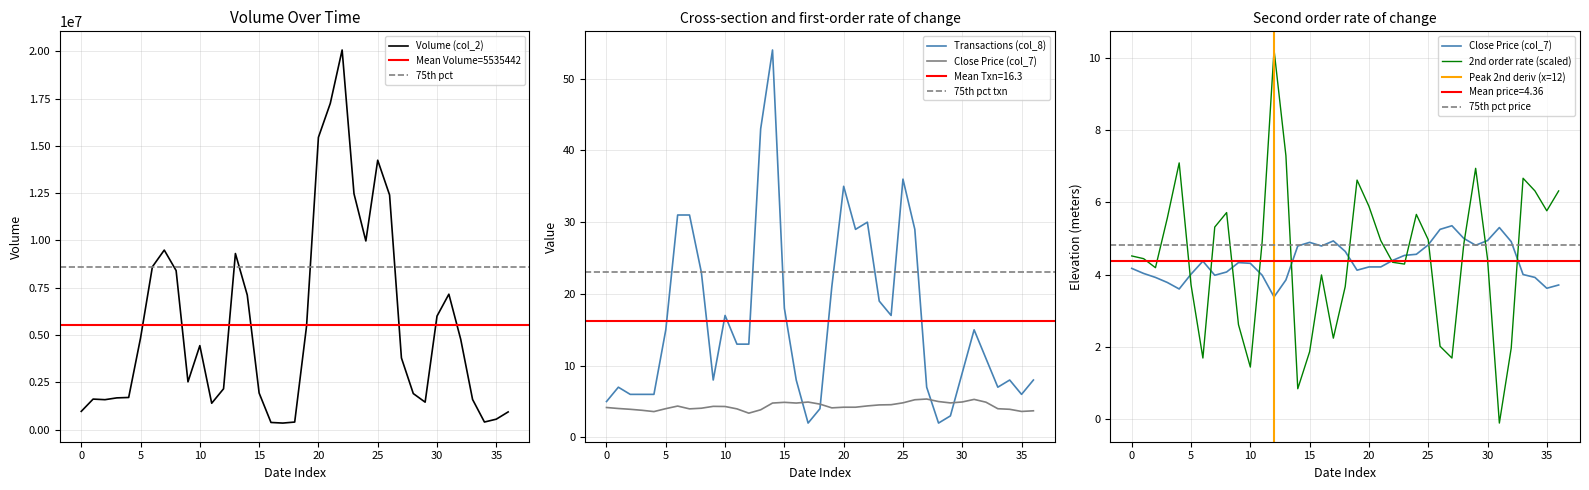

How many values in the Price Change (col_7) series exceed 4?

26